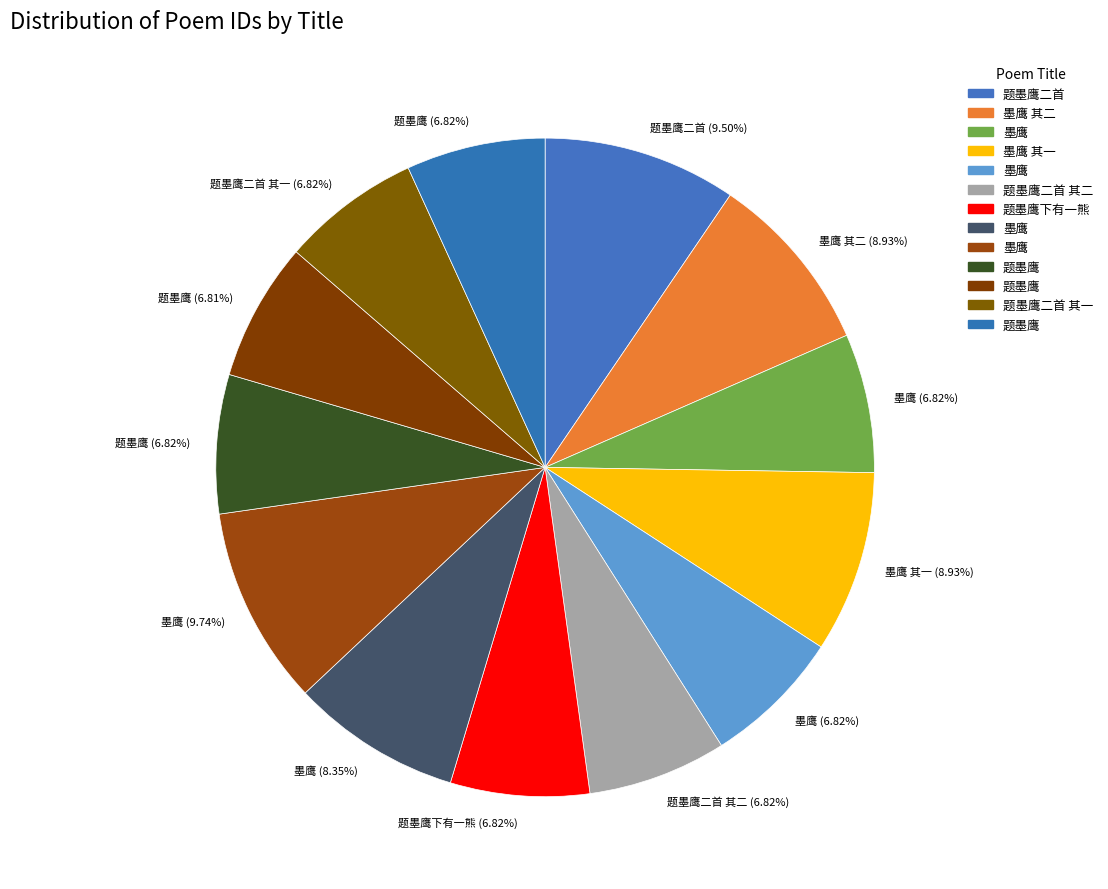

Which category has the smallest portion of the pie?

题墨鹰